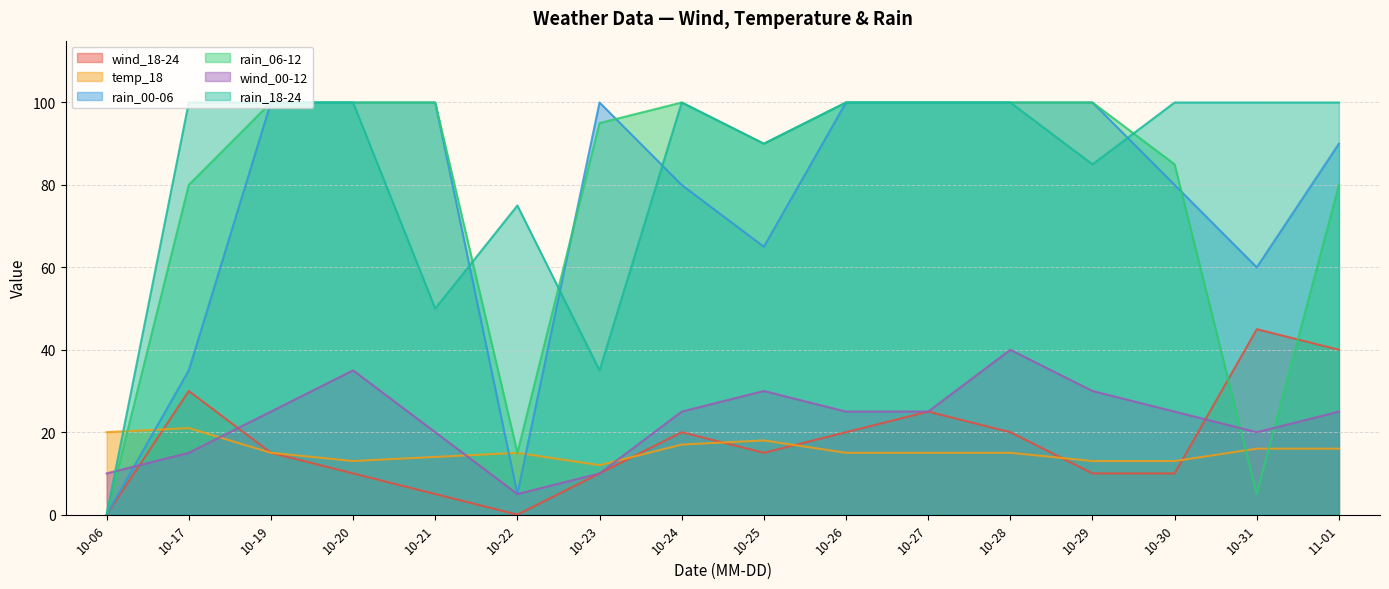

What is the label of the 3rd point from the right?

10-30